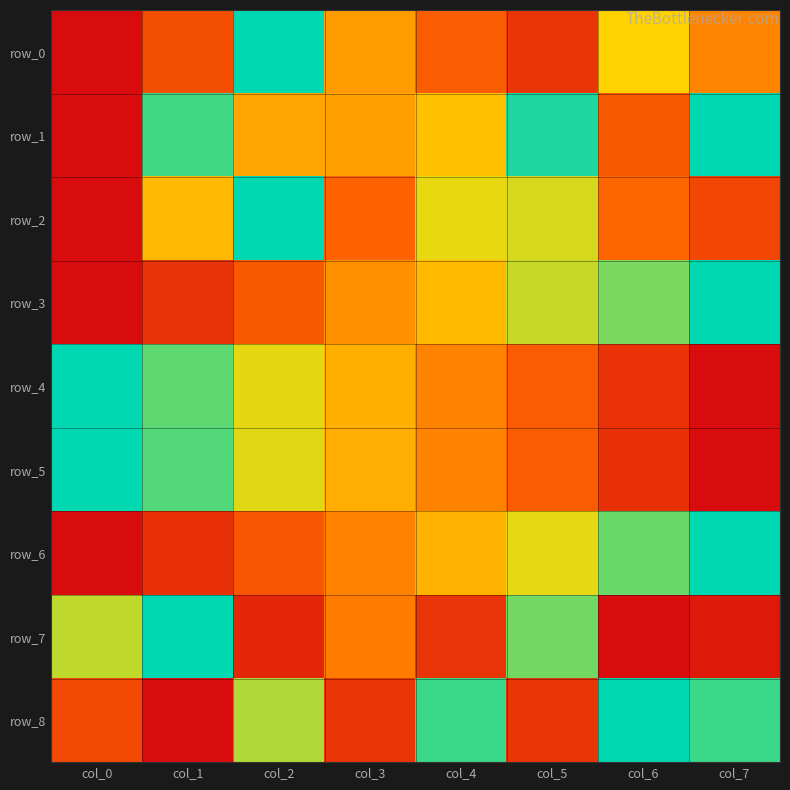

What is the average value of the row_2 series?

0.5